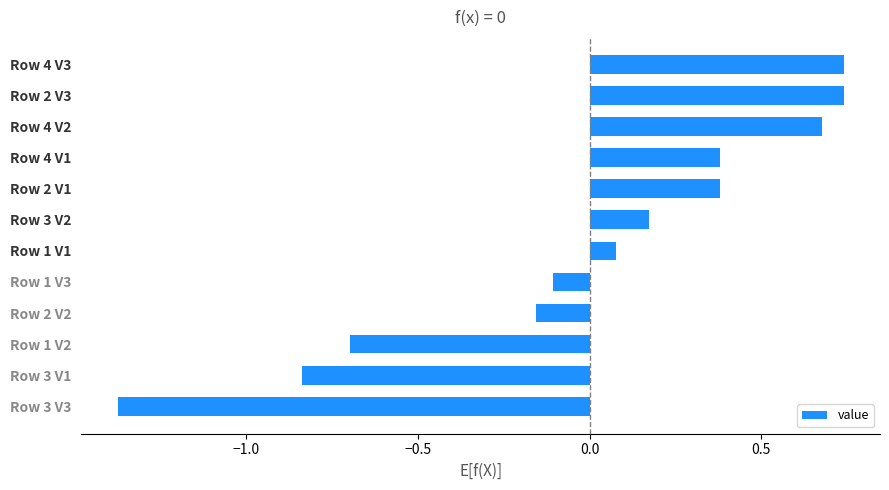

What is the difference between the maximum and minimum values?

2.1